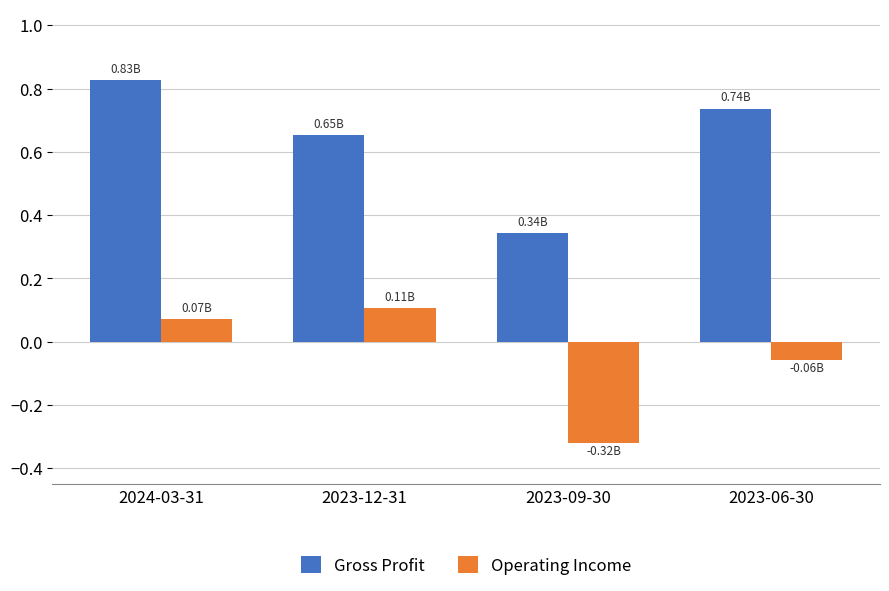

True or false: Gross Profit has a value of 0.2 at 2023-09-30.

False